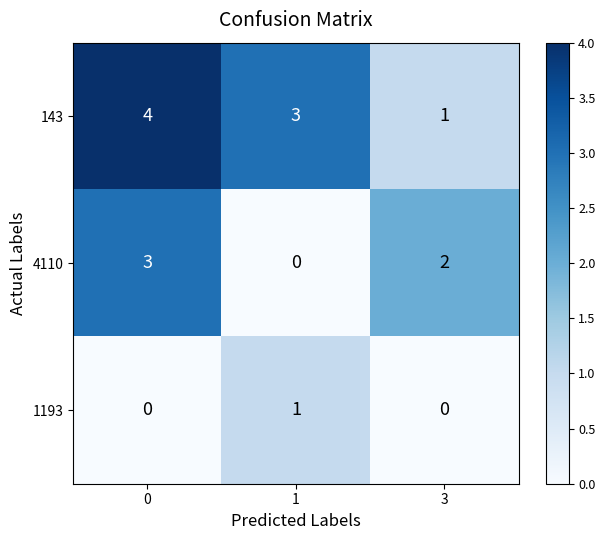

True or false: 4110 has a value of 1 at 3.

False